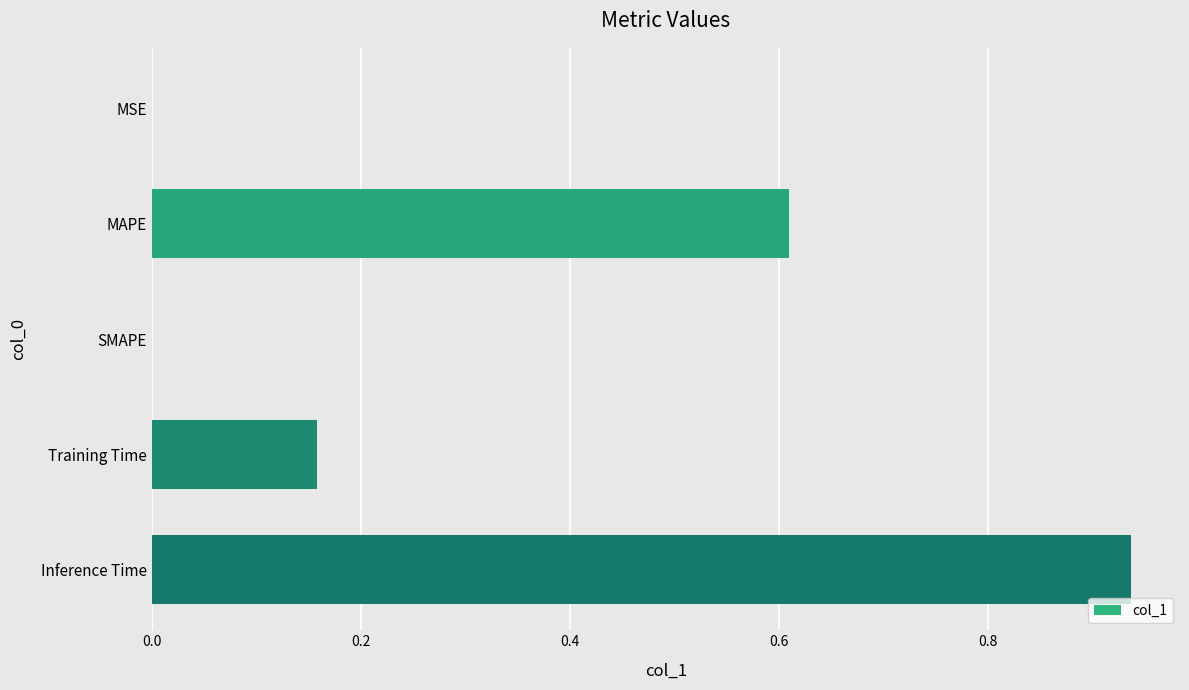

Which label corresponds to the largest value in the chart?

Inference Time